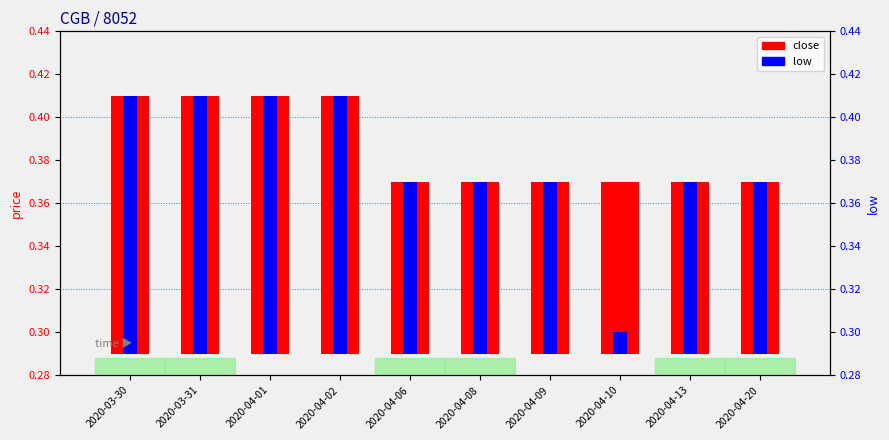

What is the difference between the maximum and minimum values in the low series?

0.1